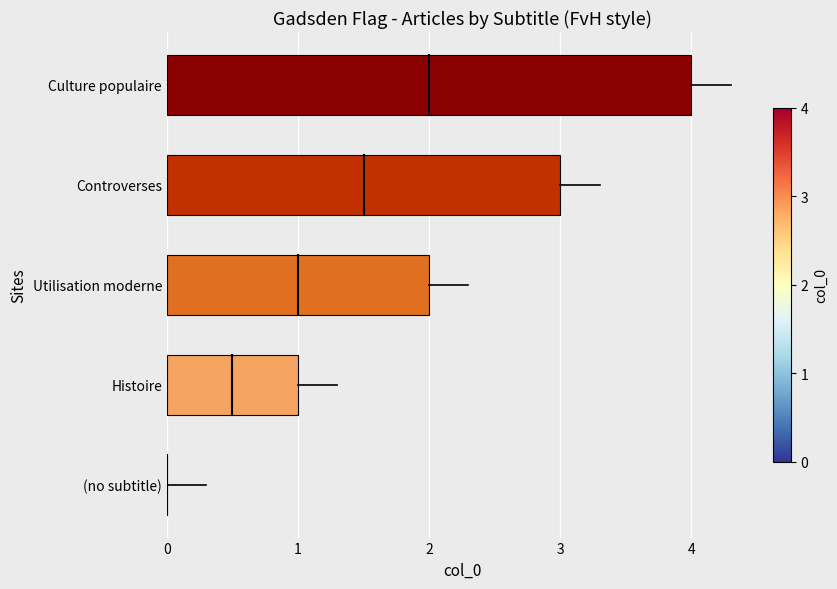

What is the sum of all values?

10